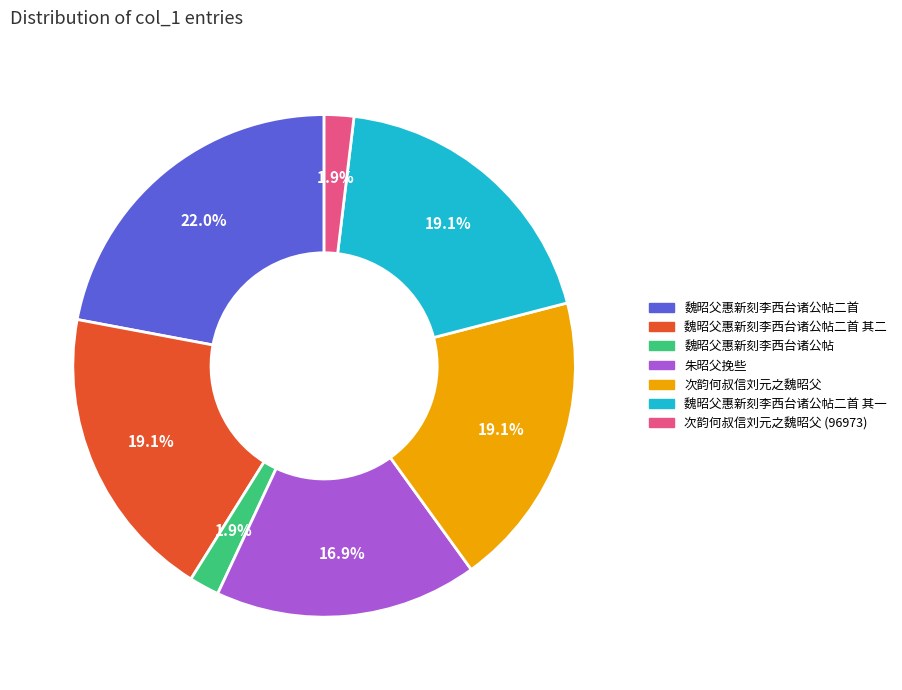

To the nearest percent, what is the difference between the 魏昭父惠新刻李西台诸公帖二首 and 魏昭父惠新刻李西台诸公帖二首 其二 slice percentages?

3%